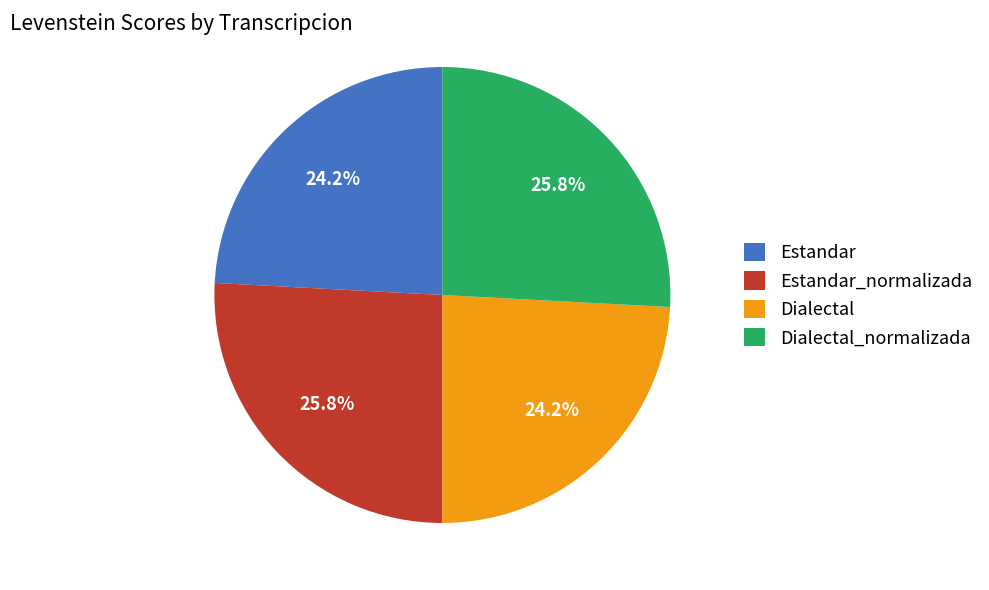

The Dialectal_normalizada slice represents 26% of the pie. True or false?

True